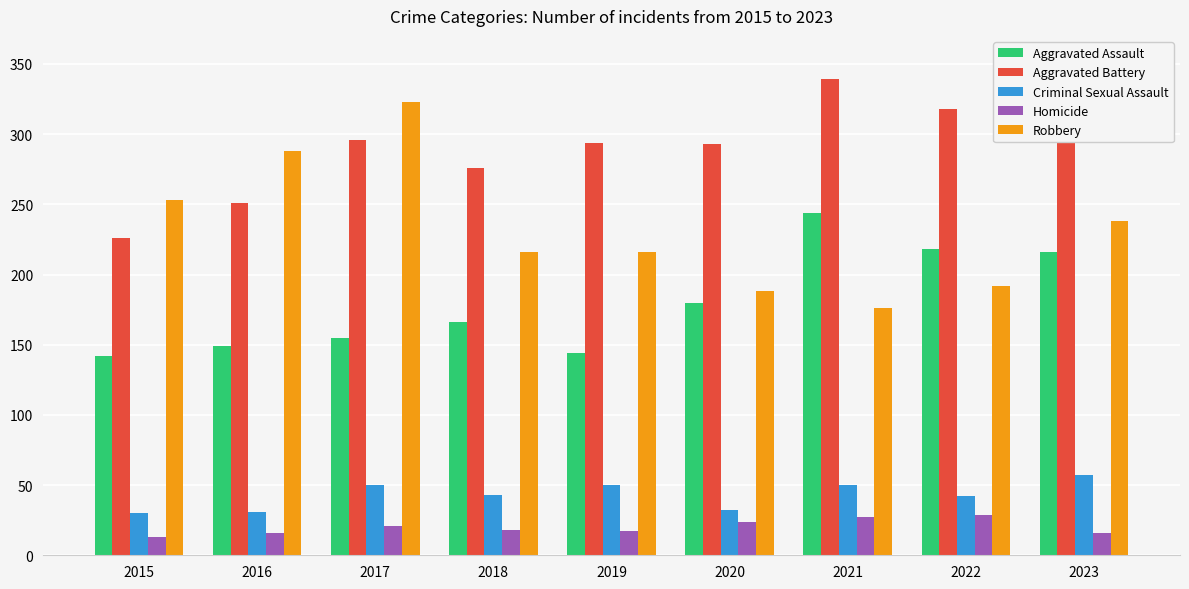

What is the sum of the Robbery values at 2018 and 2015?

469